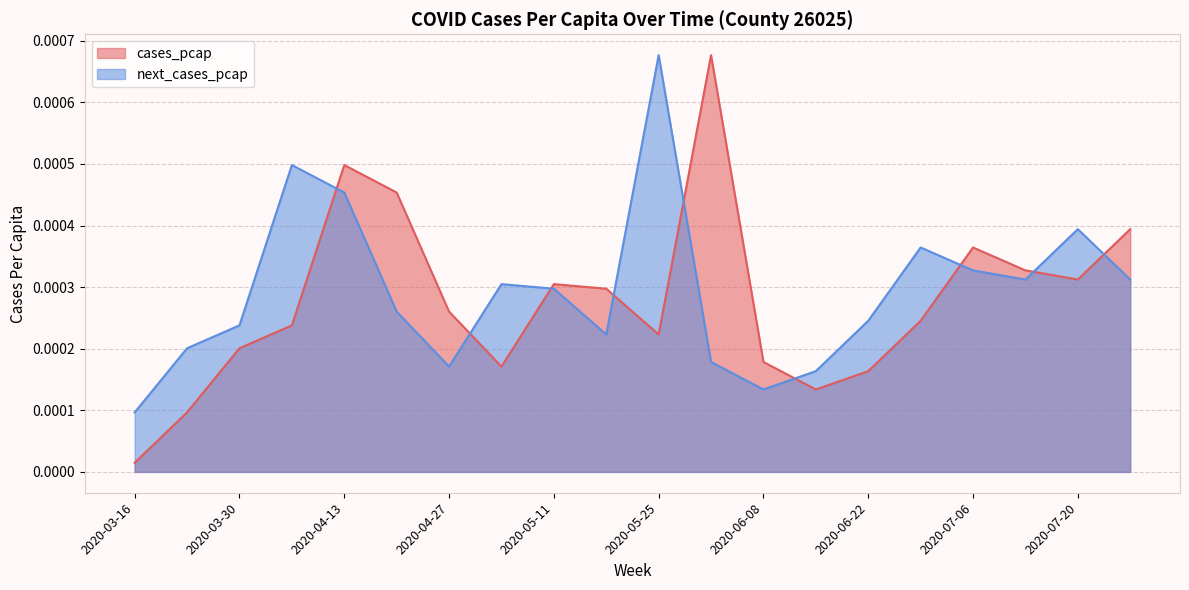

What is the label of the 3rd point from the right?

2020-07-13